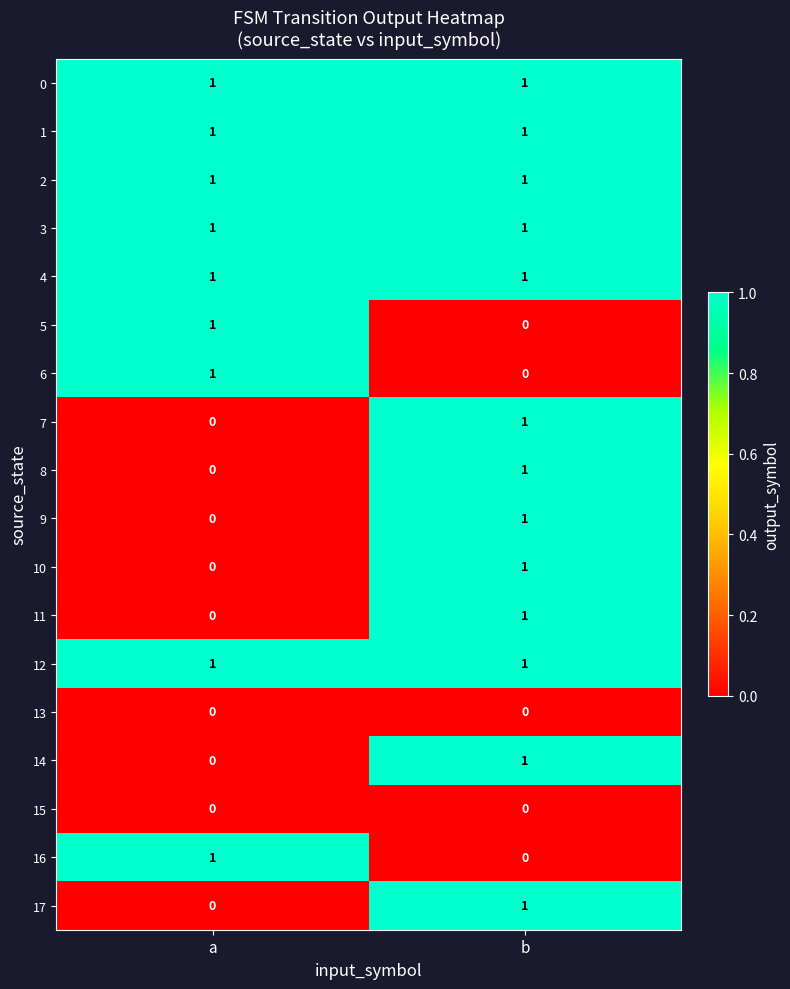

The 4 series shows 1 at b. True or false?

True